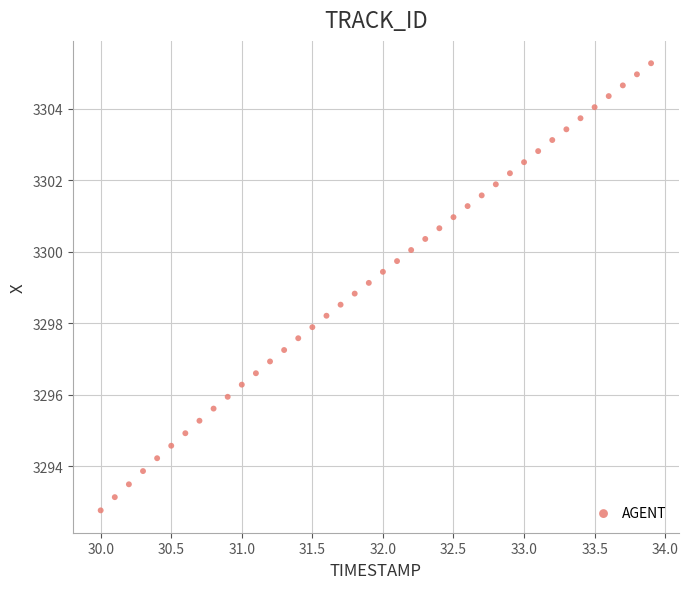

What is the range of Y values (max minus min)?

12.5